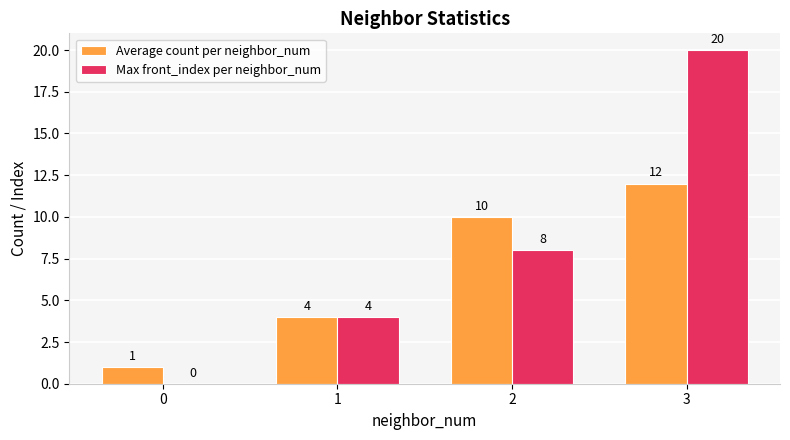

The value of Average count per neighbor_num at 3 is 19. True or false?

False